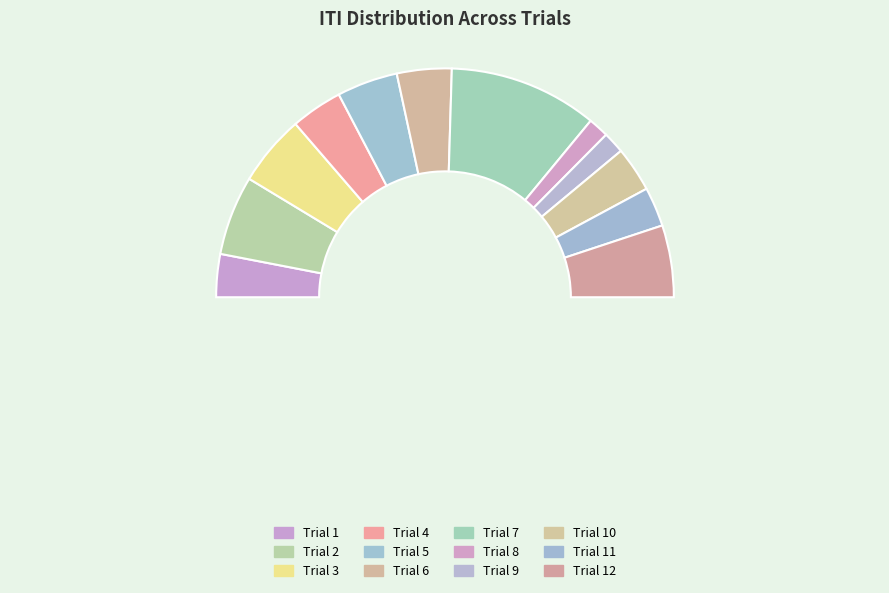

To the nearest percent, what is the difference between the largest and smallest slice percentages?

18%